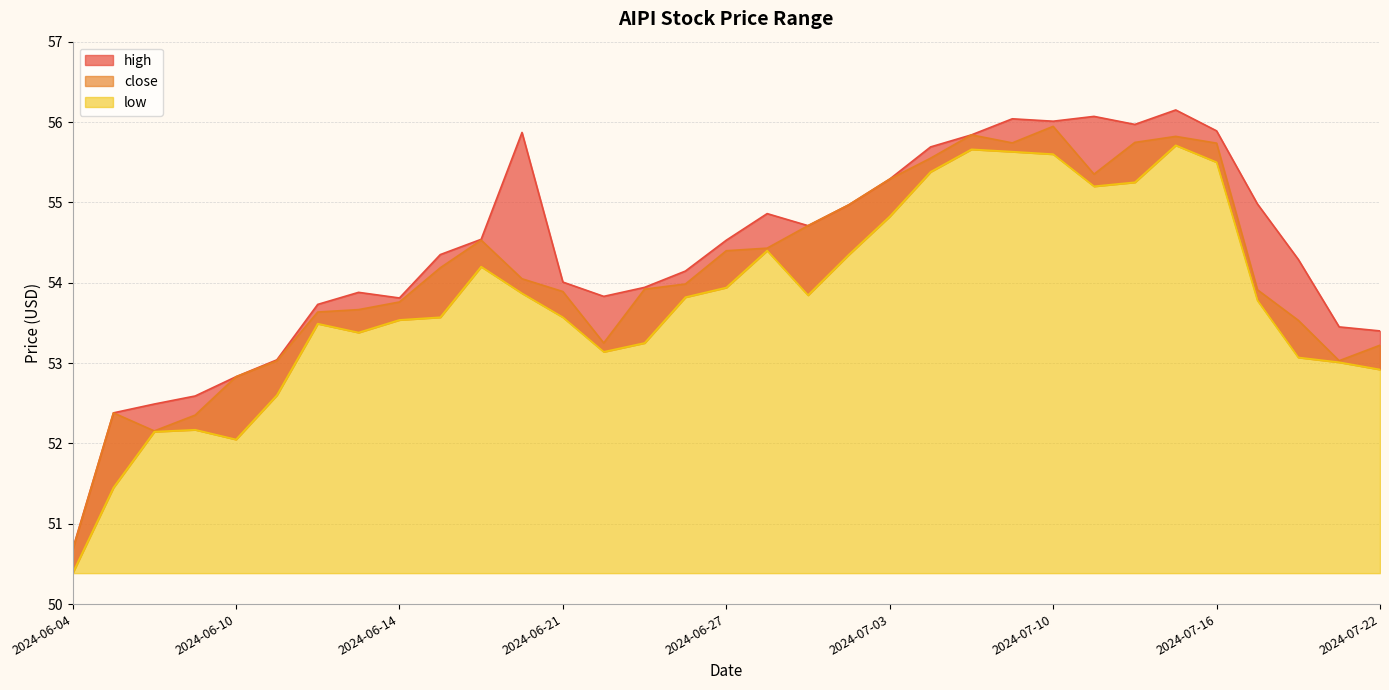

What is the maximum value shown in the chart?

56.2